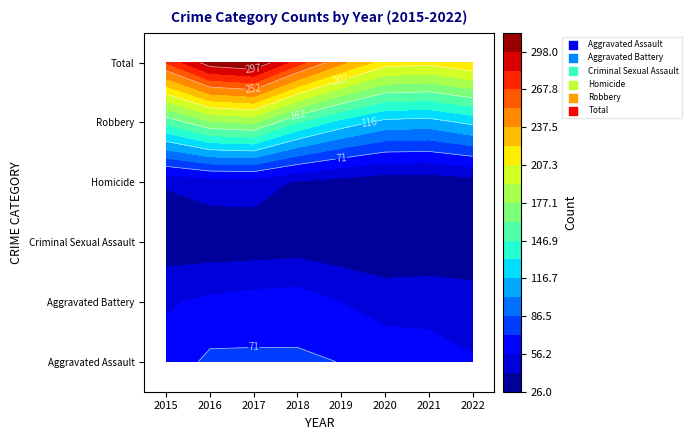

Reading left to right, extract all data points from this chart.

Aggravated Assault: 2015=56	2016=88	2017=72	2018=72	2019=80	2020=62	2021=66	2022=56
Aggravated Battery: 2015=60	2016=66	2017=71	2018=86	2019=53	2020=57	2021=60	2022=55
Criminal Sexual Assault: 2015=29	2016=25	2017=22	2018=24	2019=31	2020=15	2021=25	2022=21
Homicide: 2015=5	2016=4	2017=4	2018=4	2019=4	2020=5	2021=6	2022=5
Robbery: 2015=139	2016=178	2017=202	2018=121	2019=116	2020=97	2021=88	2022=120
Total: 2015=289	2016=361	2017=371	2018=307	2019=284	2020=236	2021=245	2022=257